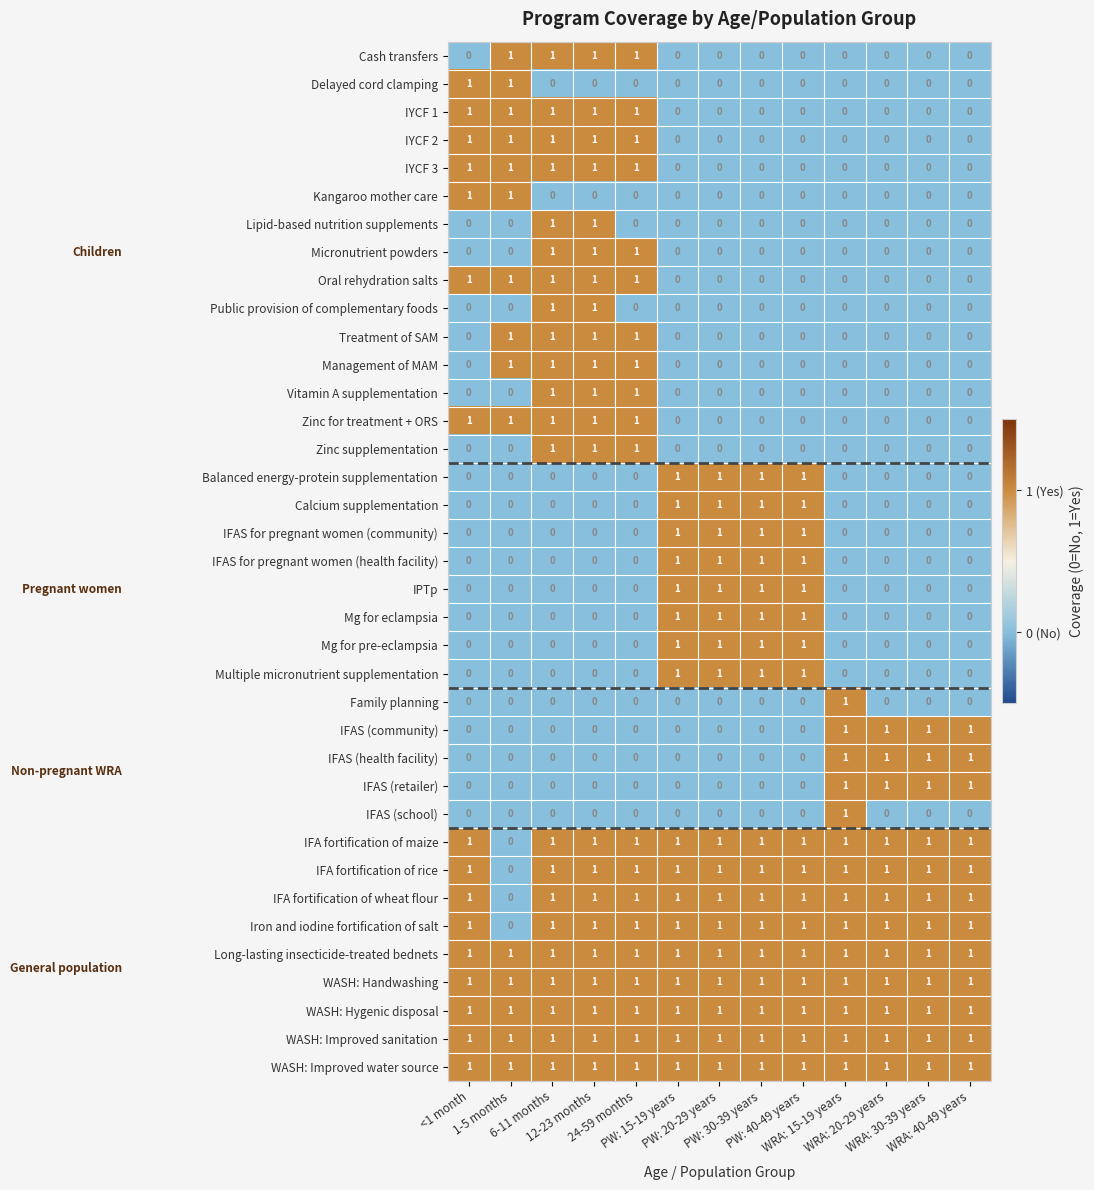

What is the sum of all Long-lasting insecticide-treated bednets values?

13